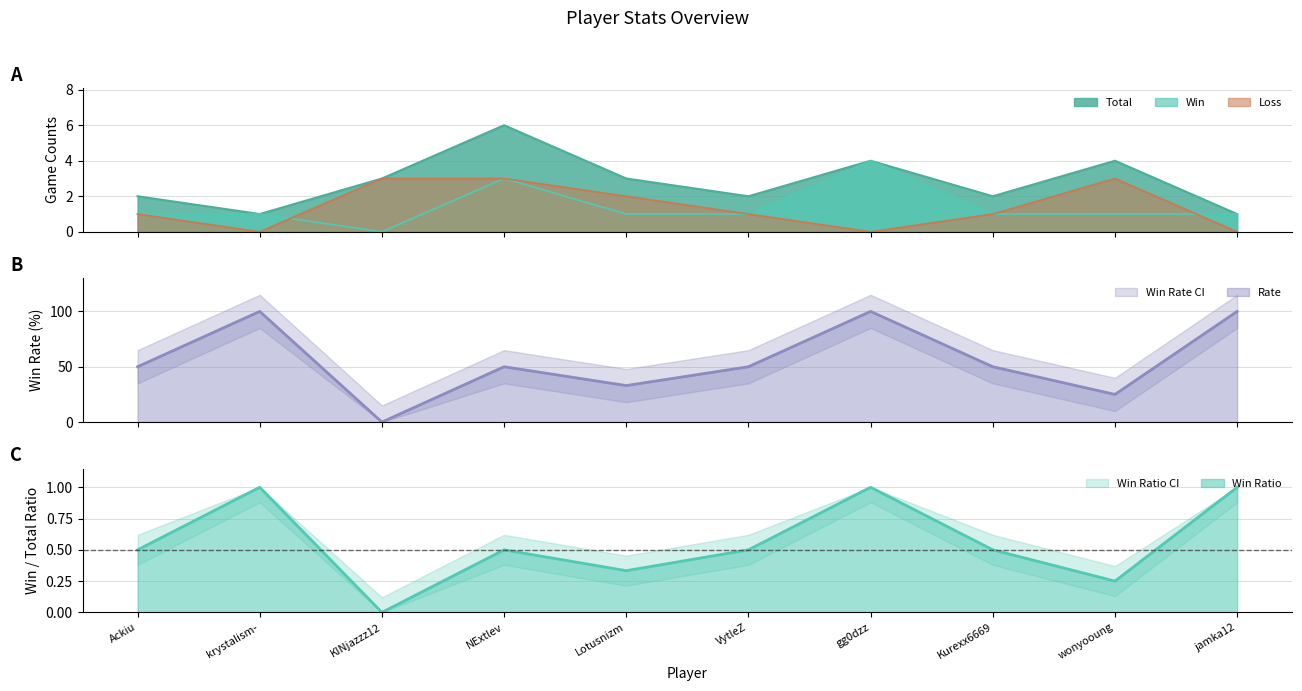

How many values in the Loss series are below 1?

3